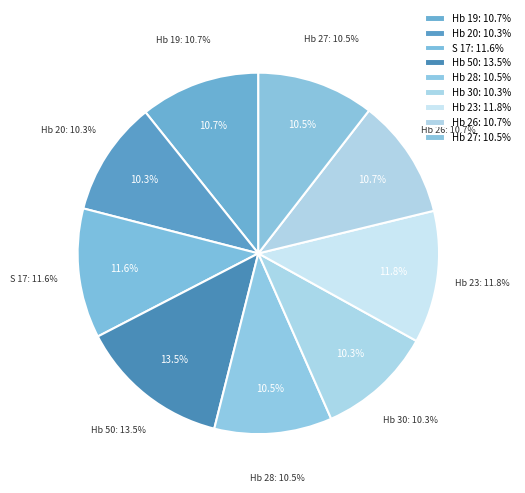

To the nearest percent, what is the combined percentage of S 17 and Hb 30?

22%